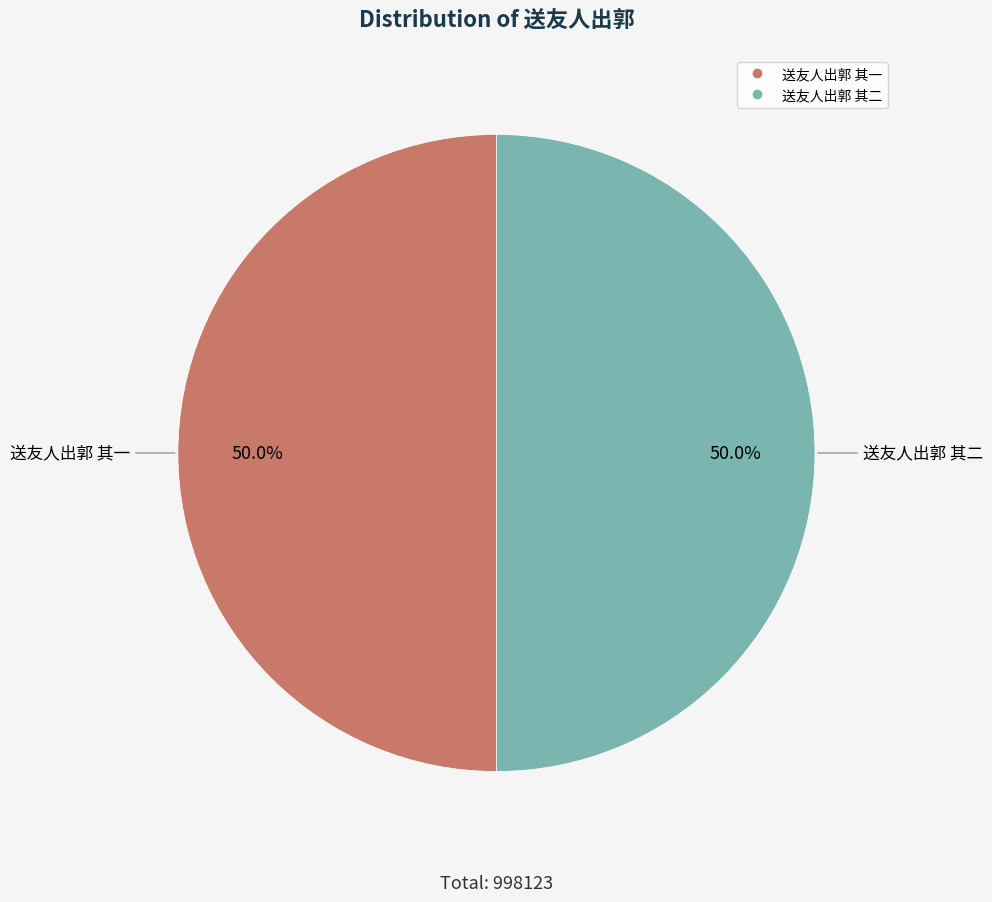

Do 送友人出郭 其二 and 送友人出郭 其一 together represent more than half of the pie?

Yes